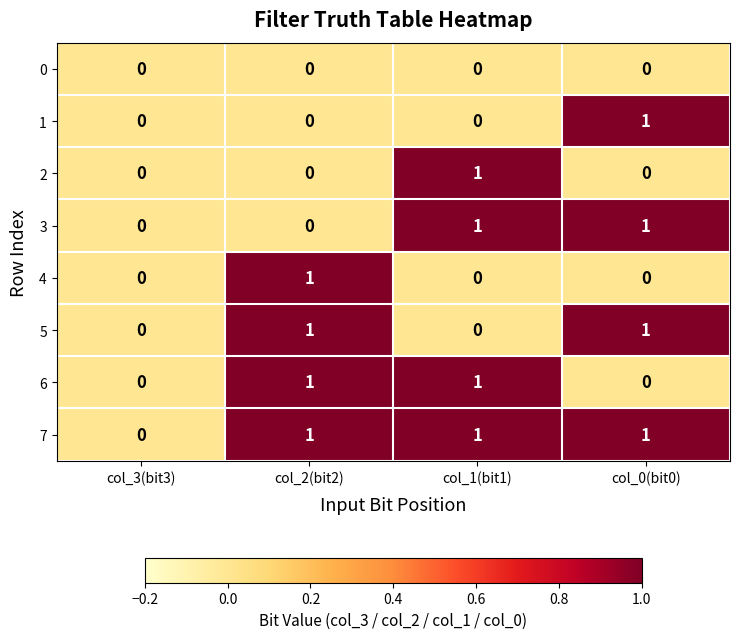

The 5 series shows 0 at col_1(bit1). True or false?

True